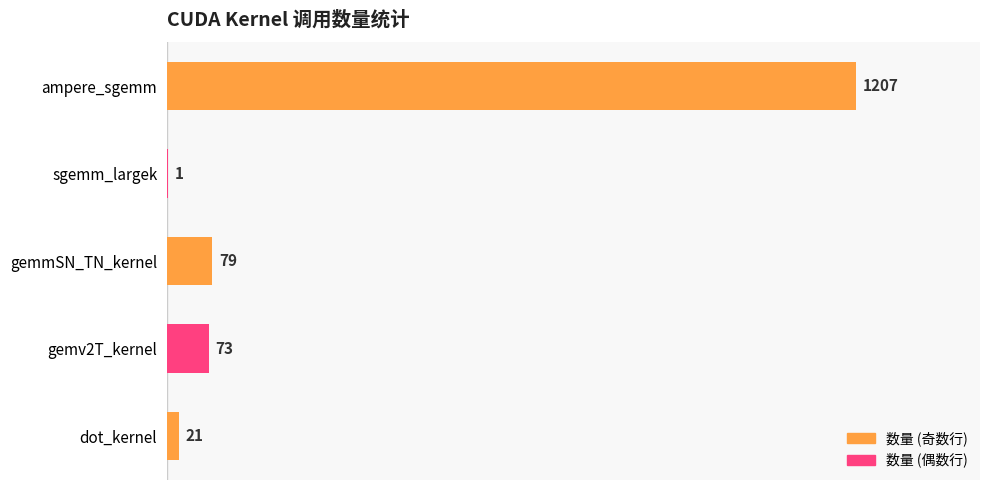

Which label corresponds to the largest value in the chart?

ampere_sgemm